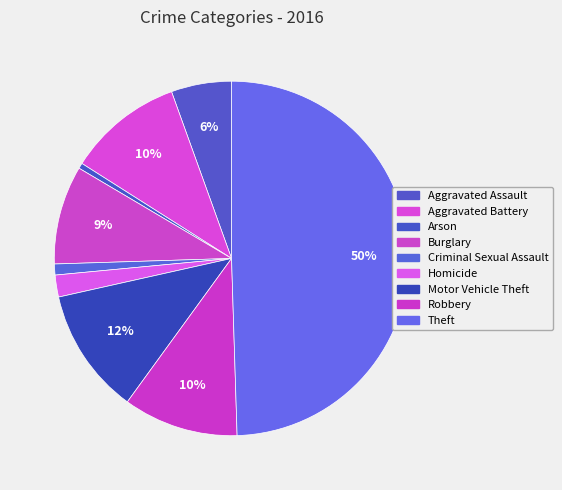

How many slices are in this pie chart?

9